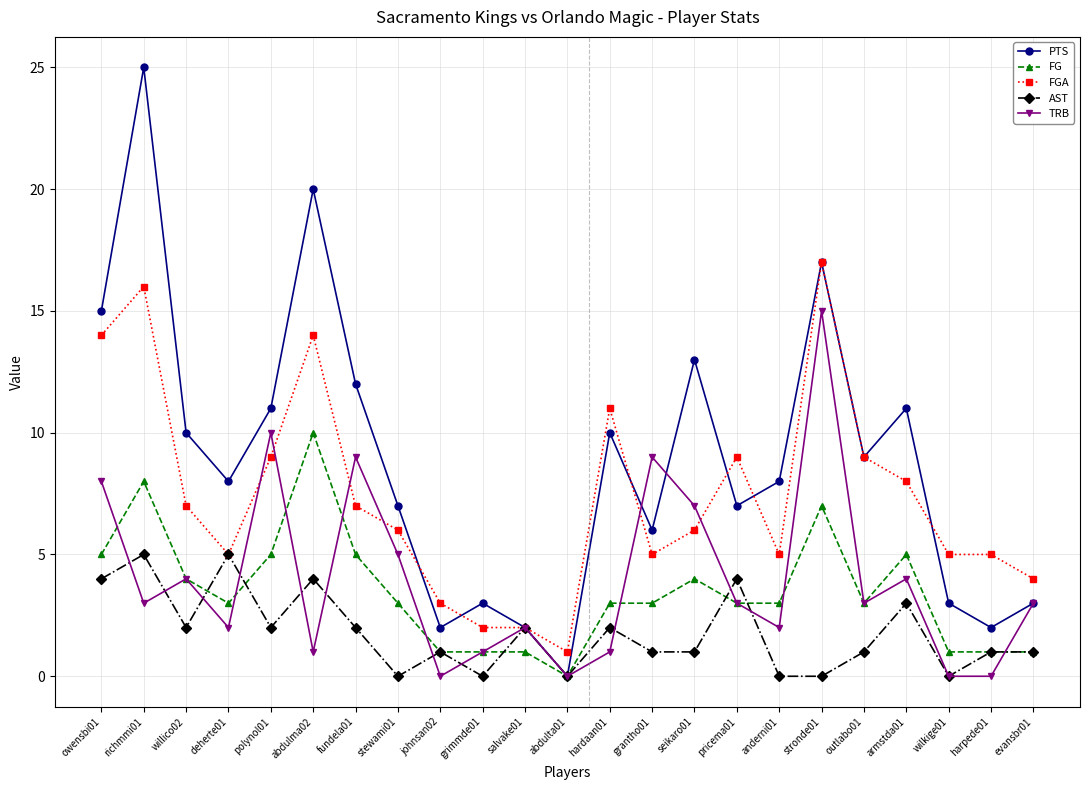

Where is TRB nearest to the value 7?

seikaro01